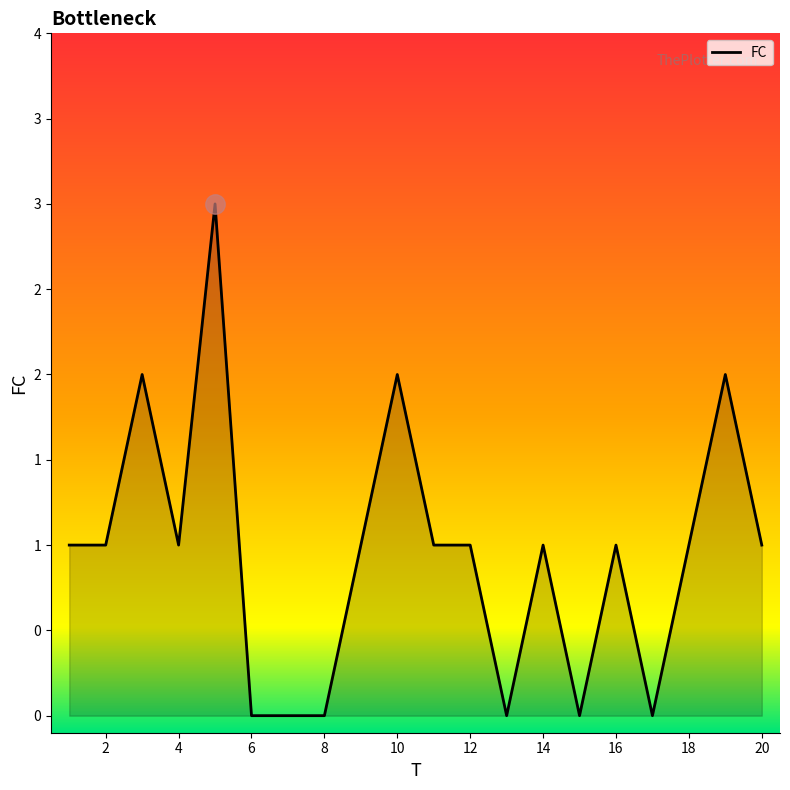

Rank the categories by value from highest to lowest.

5, 3, 10, 19, 1, 2, 4, 9, 11, 12, 14, 16, 18, 20, 6, 7, 8, 13, 15, 17